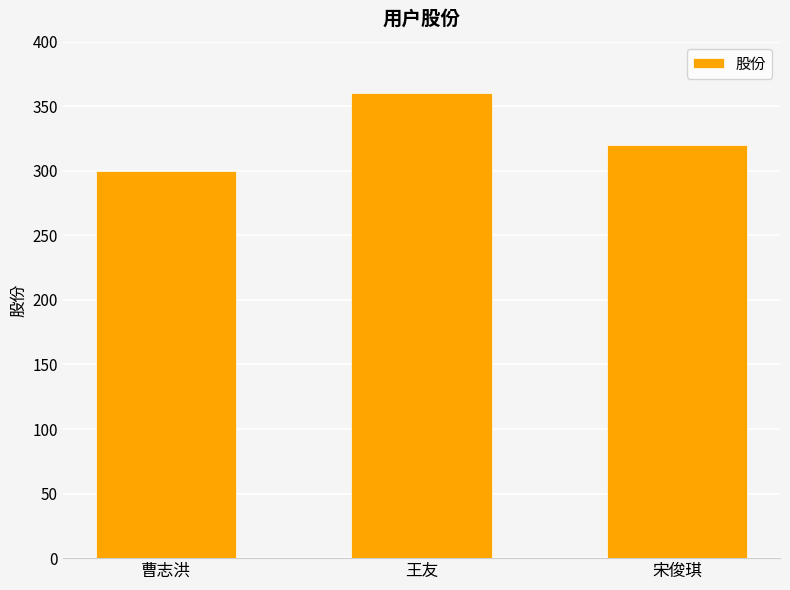

Which category has the lowest value across all series?

曹志洪